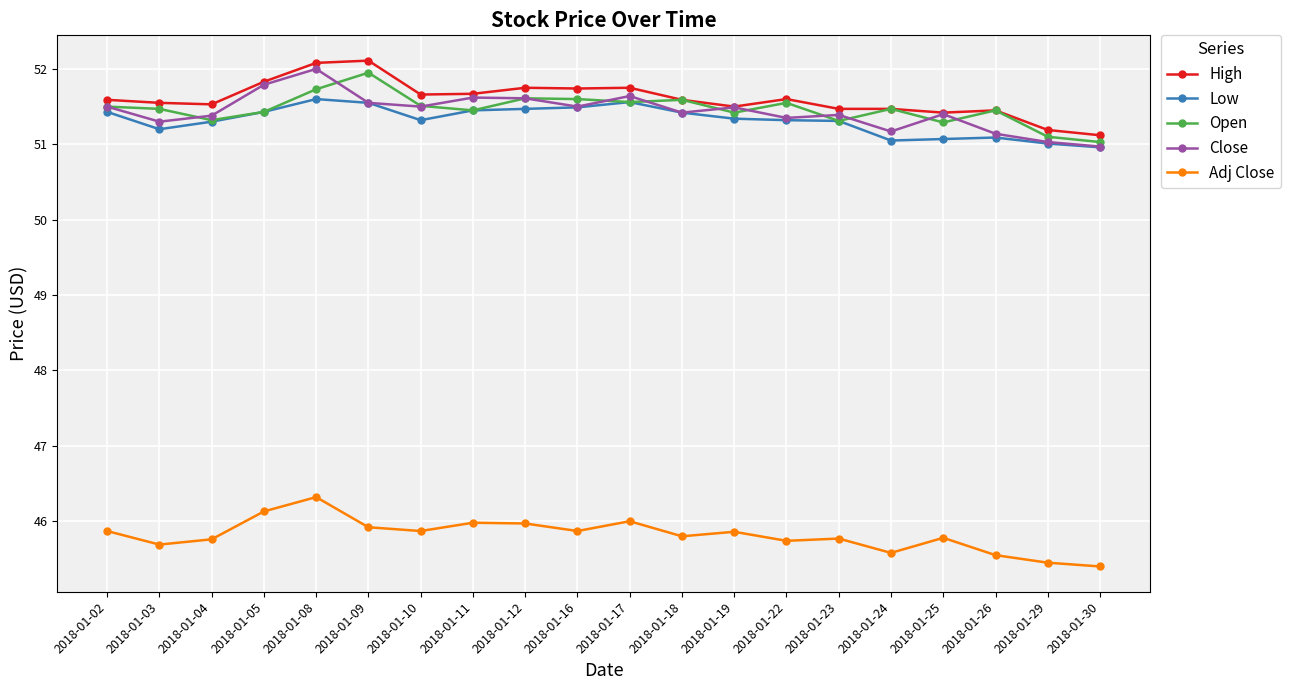

True or false: High and Low cross at least once.

False